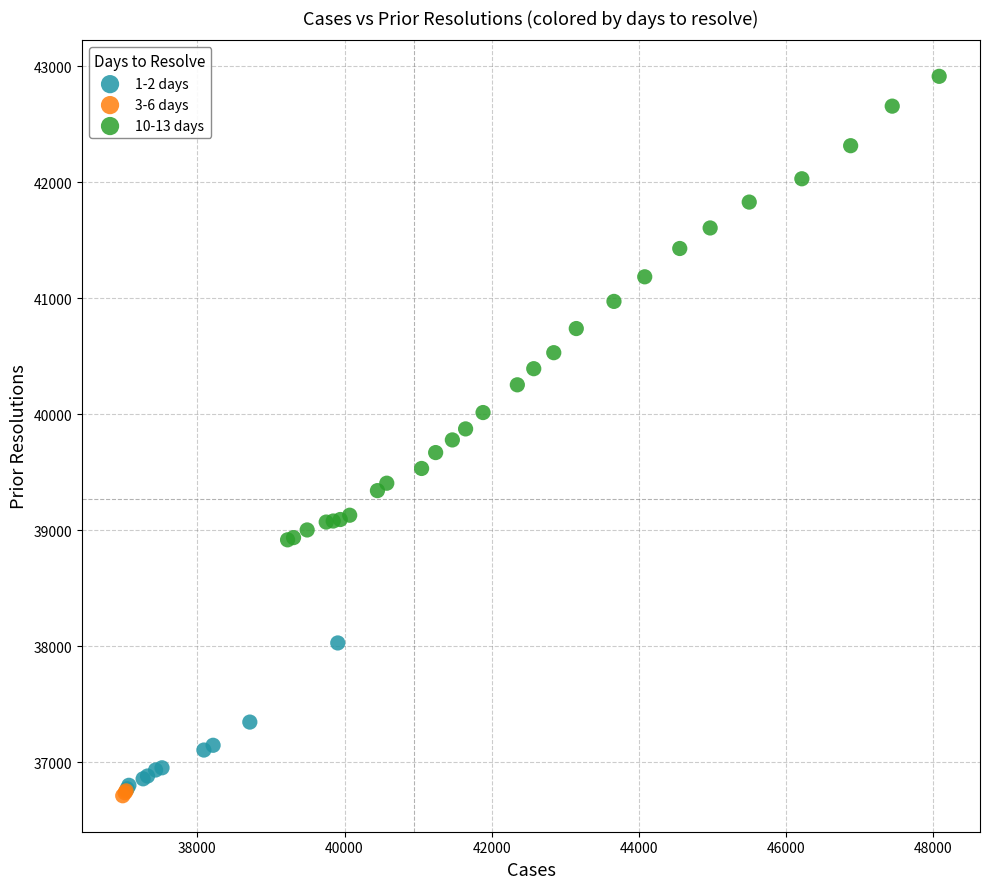

Which series contains the highest Y value?

10-13 days